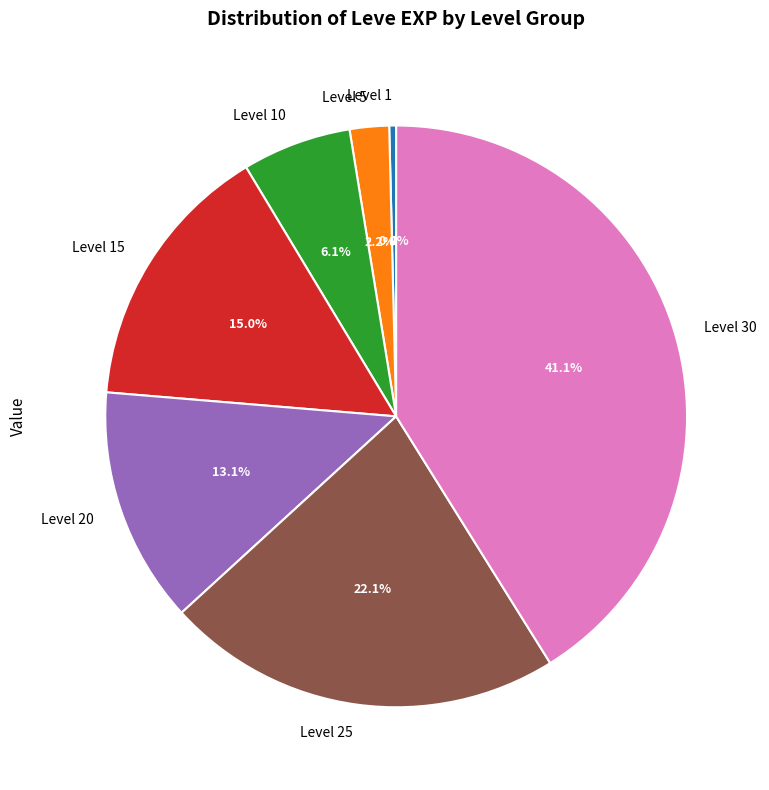

To the nearest percent, what is the combined percentage of Level 20 and Level 10?

19%